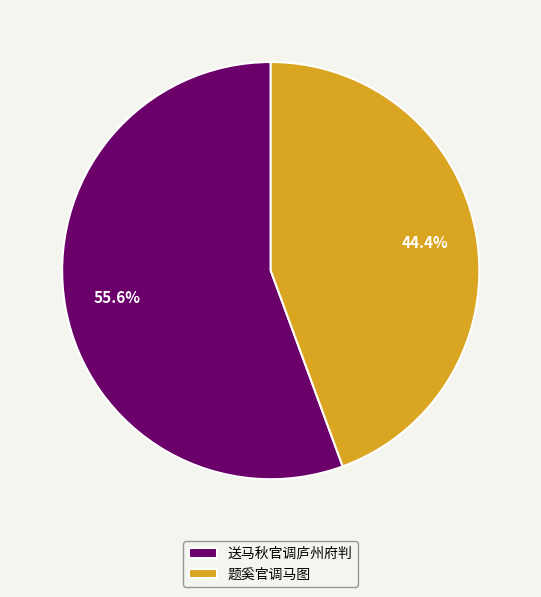

Is it true that 送马秋官调庐州府判 is 56% of the pie?

True